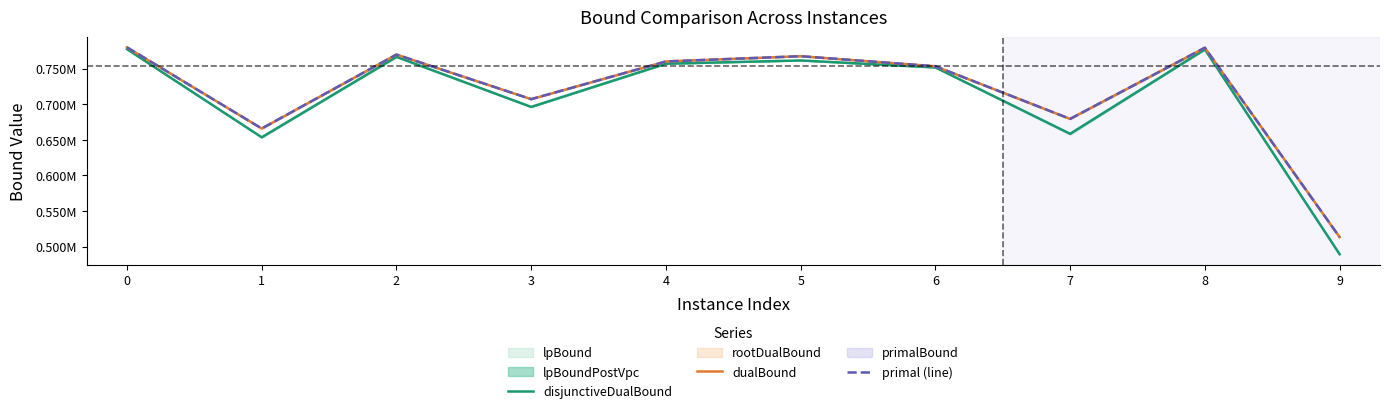

Which series has the largest range (max minus min)?

disjunctiveDualBound